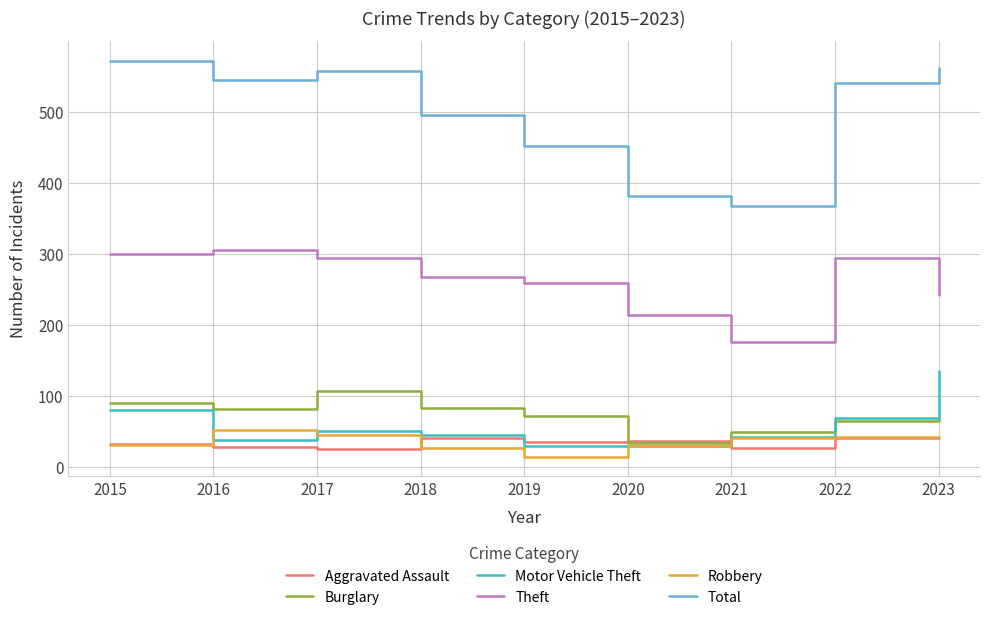

What is the smallest value displayed?

14